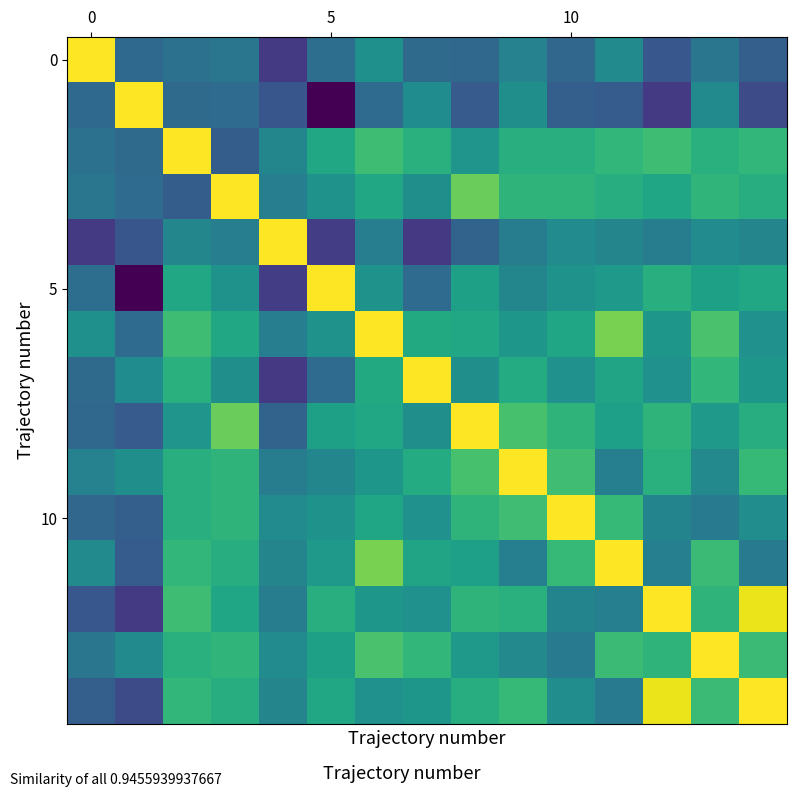

At which category is the sum across all series the highest?

13